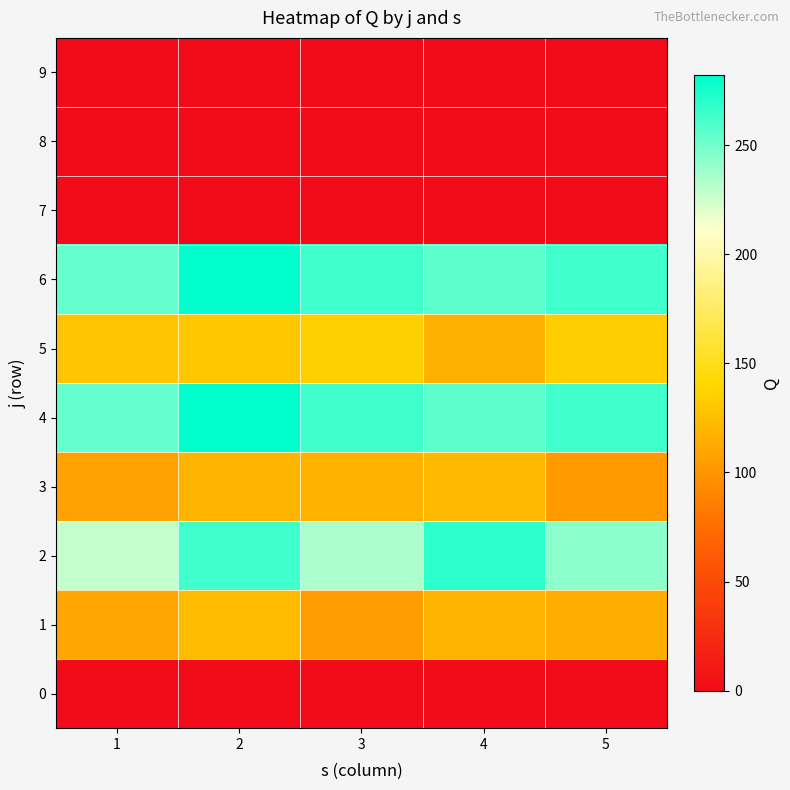

At which category is the sum across all series the highest?

2